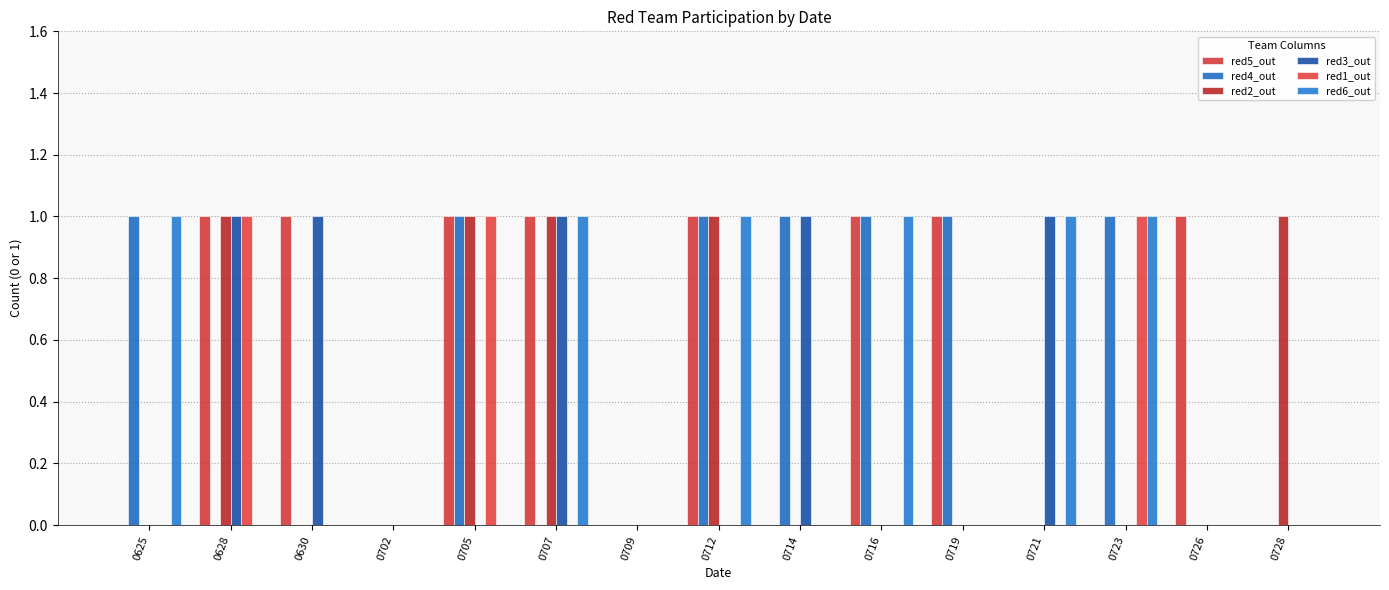

Reading left to right, transcribe all the data shown in this chart.

red5_out: 0	1	1	0	1	1	0	1	0	1	1	0	0	1	0
red4_out: 1	0	0	0	1	0	0	1	1	1	1	0	1	0	0
red2_out: 0	1	0	0	1	1	0	1	0	0	0	0	0	0	1
red3_out: 0	1	1	0	0	1	0	0	1	0	0	1	0	0	0
red1_out: 0	1	0	0	1	0	0	0	0	0	0	0	1	0	0
red6_out: 1	0	0	0	0	1	0	1	0	1	0	1	1	0	0